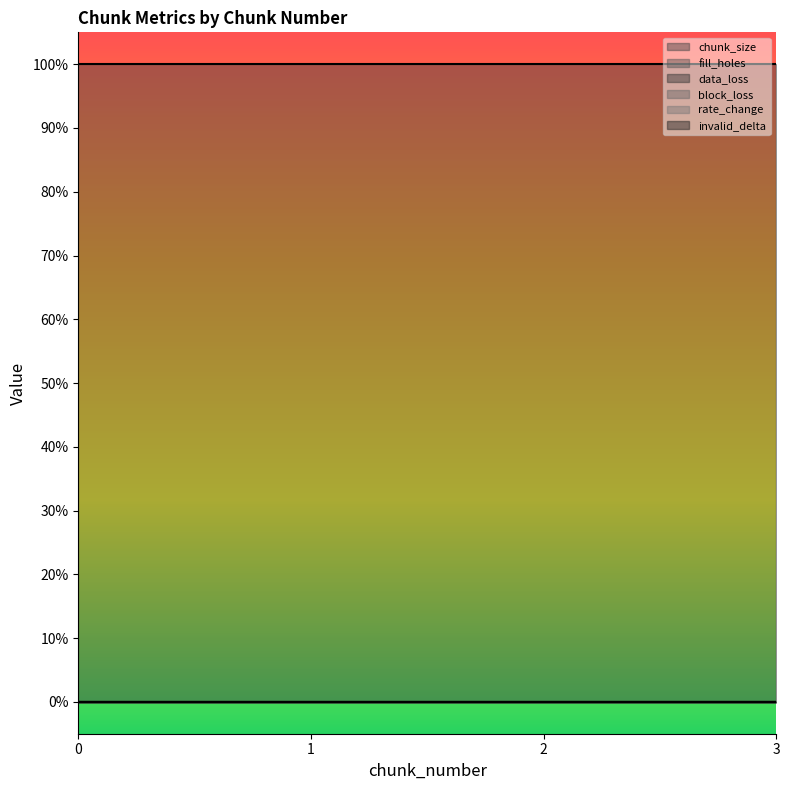

Is this an area chart (filled region under the line)?

No